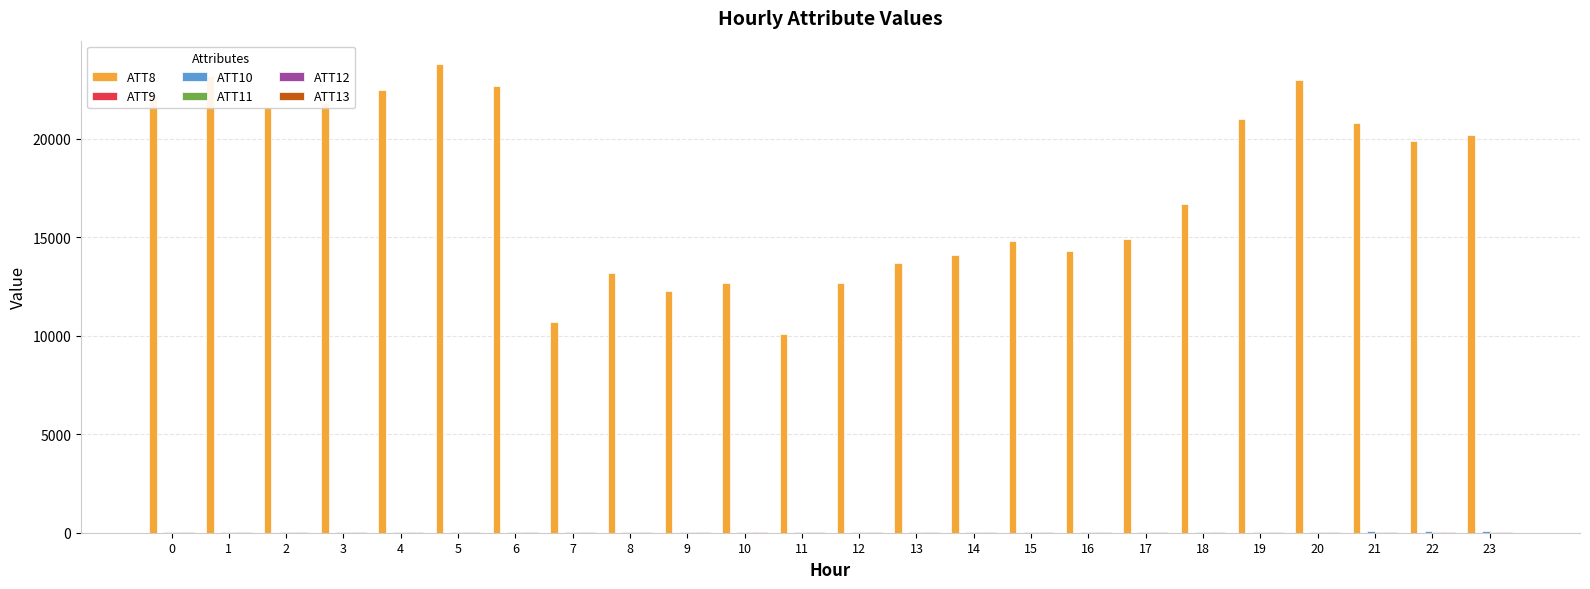

What is the maximum value shown in the chart?

23800.0